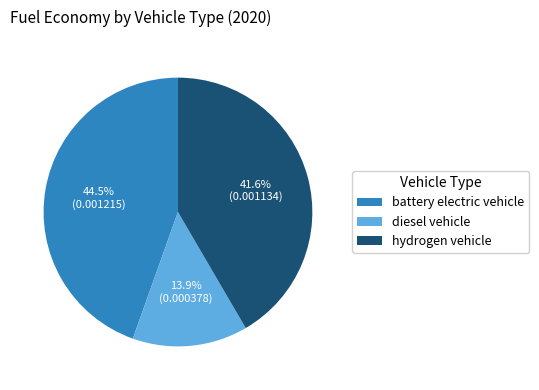

Which slice is the largest?

battery electric vehicle